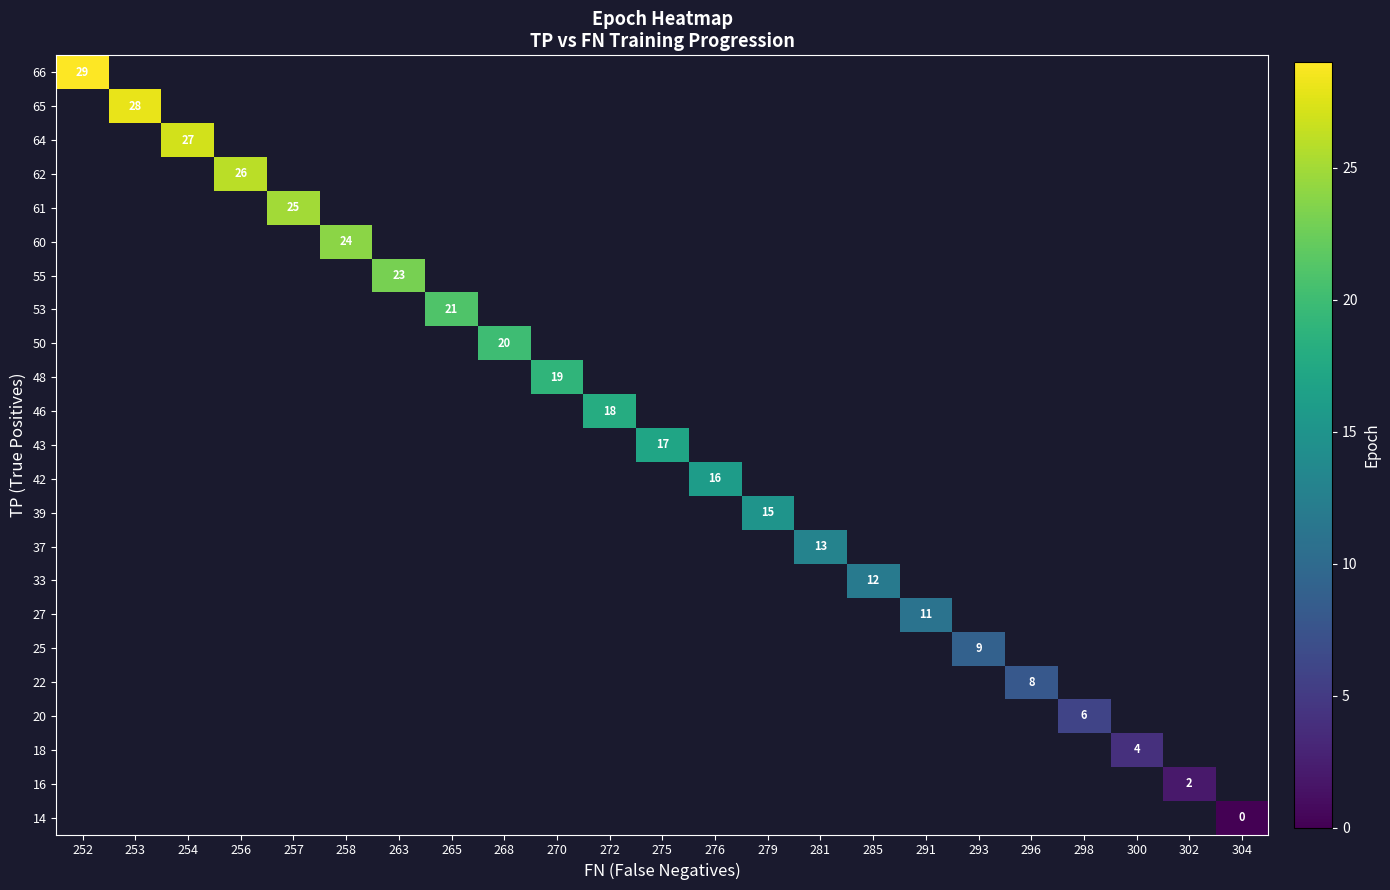

How many distinct data groups are displayed?

23